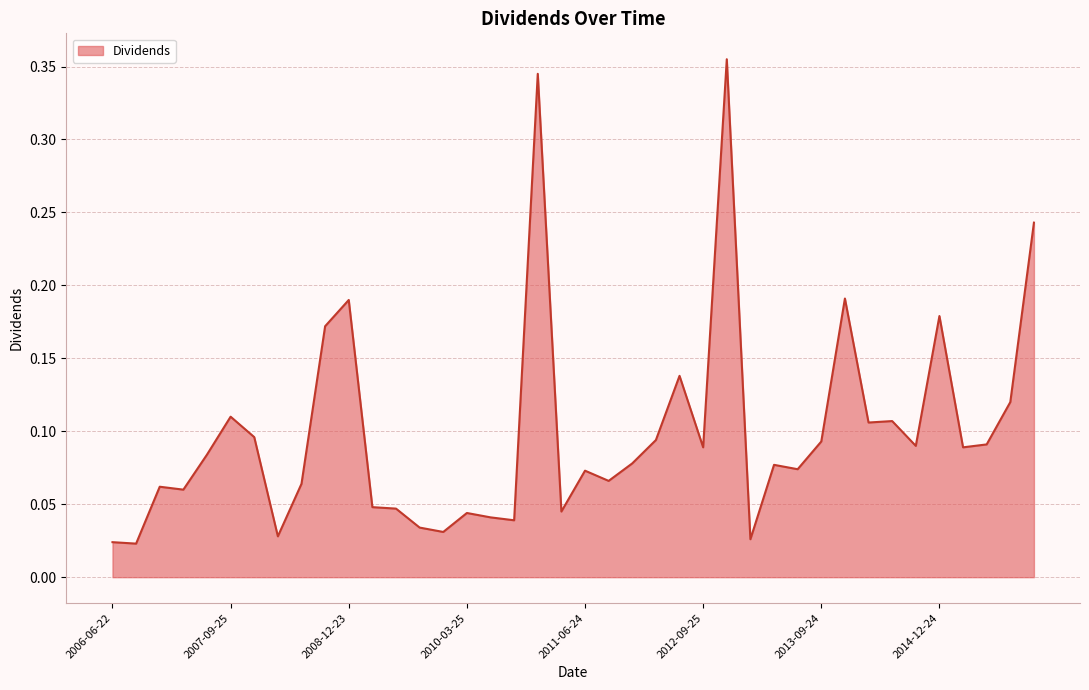

Is this an area chart (filled region under the line)?

Yes